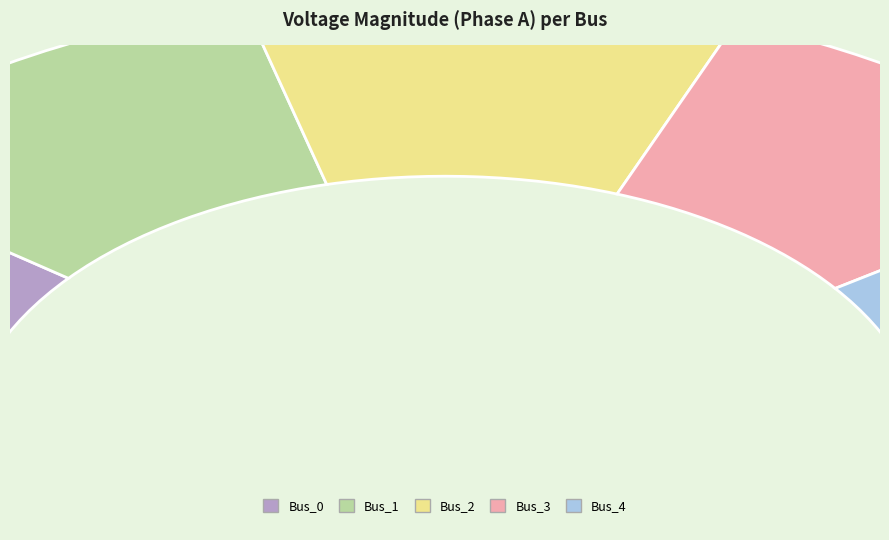

What percentage is NOT represented by Bus_3?

81.4%